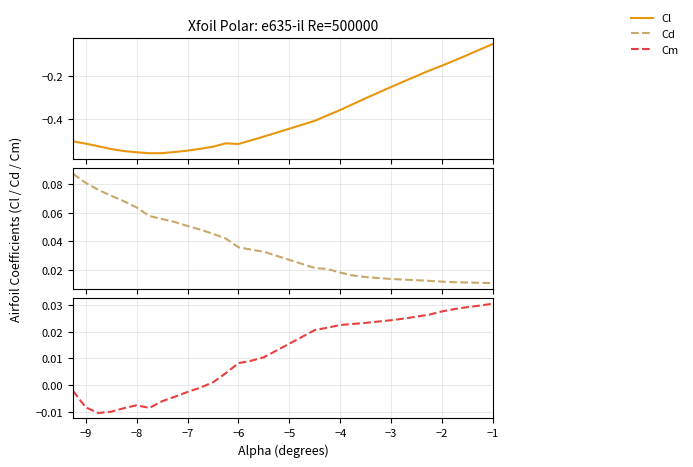

True or false: Cm and Cl cross at least once.

False